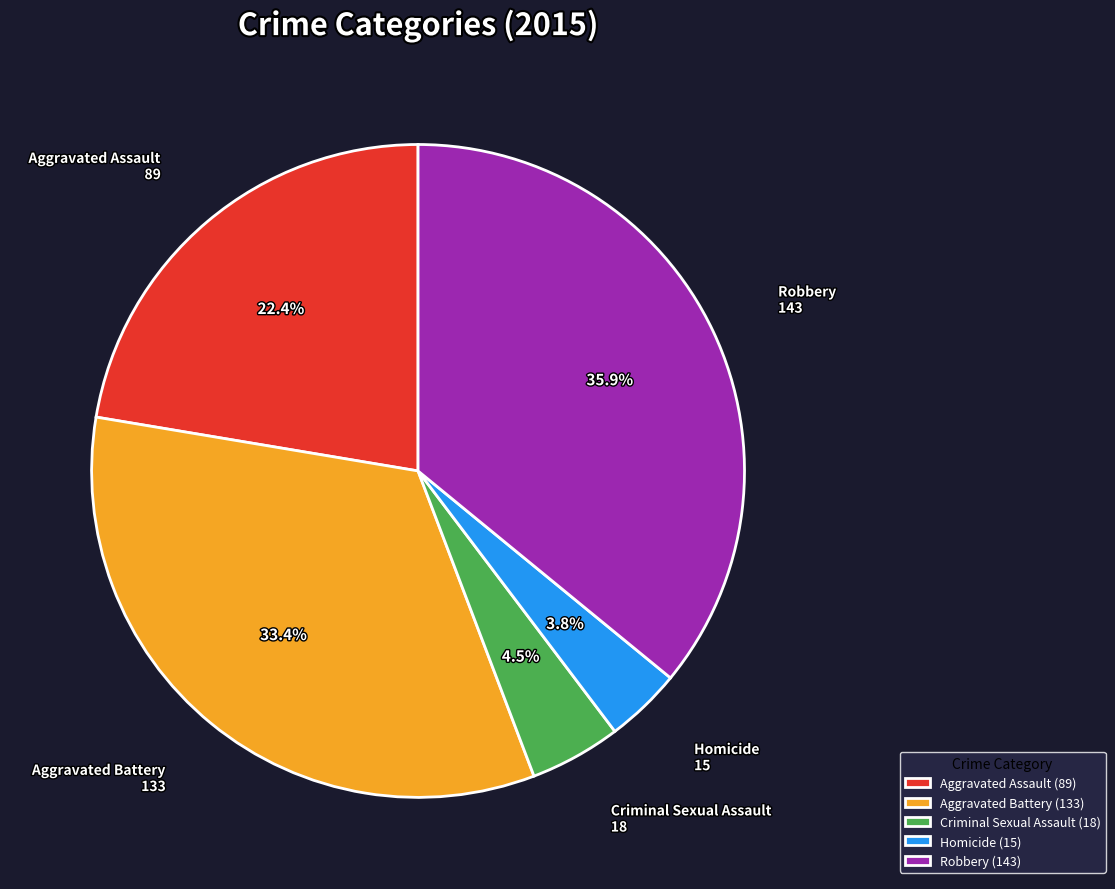

Which has a higher value, Criminal Sexual Assault or Aggravated Battery?

Aggravated Battery